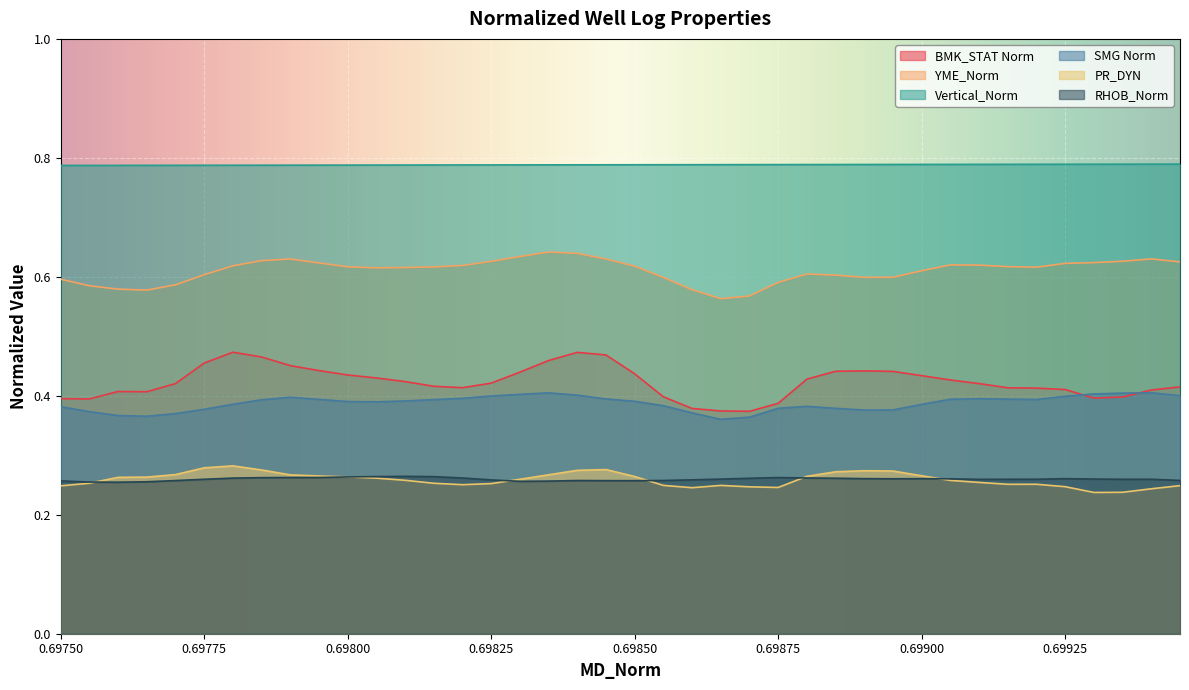

What are all the series names shown in the legend?

BMK_STAT Norm, YME_Norm, Vertical_Norm, SMG Norm, PR_DYN, RHOB_Norm